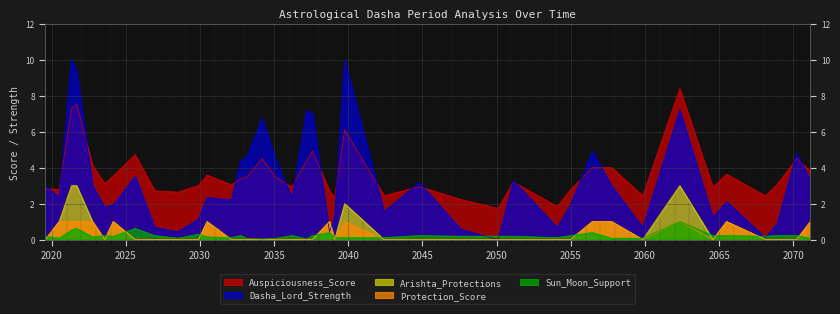

At which category does Protection_Score reach its first local valley?

2023-07-30